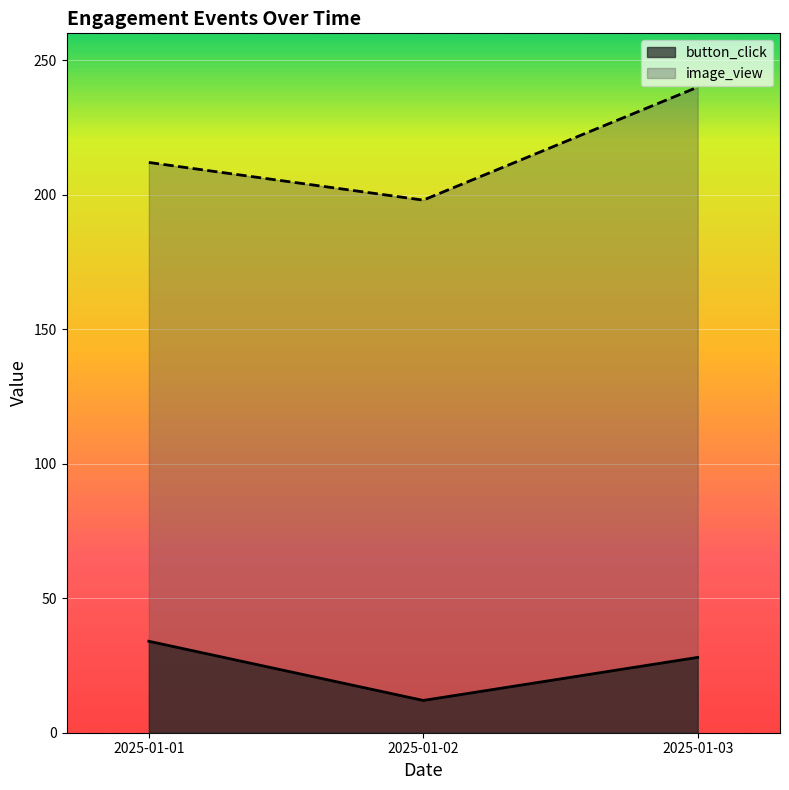

Between 2025-01-02 and 2025-01-03, which series saw the biggest shift?

image_view